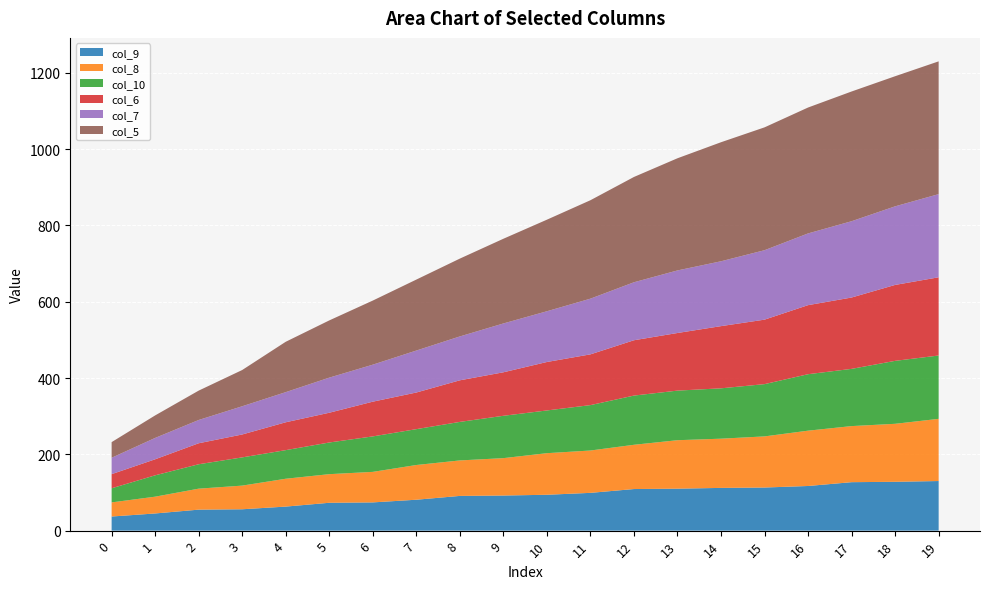

Reading left to right, what are all the values shown in this chart?

col_9: 0=37	1=45	2=55	3=56	4=63	5=73	6=74	7=81	8=91	9=92	10=94	11=99	12=109	13=110	14=112	15=113	16=117	17=127	18=128	19=130
col_8: 0=37	1=44	2=55	3=62	4=73	5=75	6=80	7=91	8=93	9=98	10=109	11=111	12=116	13=127	14=129	15=134	16=145	17=147	18=152	19=163
col_10: 0=37	1=56	2=64	3=74	4=75	5=83	6=93	7=94	8=101	9=111	10=112	11=119	12=129	13=130	14=132	15=137	16=148	17=150	18=165	19=166
col_6: 0=37	1=42	2=55	3=60	4=73	5=78	6=91	7=96	8=109	9=114	10=127	11=133	12=145	13=151	14=163	15=169	16=181	17=187	18=199	19=205
col_7: 0=43	1=56	2=61	3=74	4=79	5=92	6=97	7=110	8=115	9=128	10=133	11=146	12=152	13=164	14=170	15=182	16=188	17=200	18=206	19=218
col_5: 0=41	1=59	2=77	3=95	4=132	5=150	6=168	7=186	8=204	9=222	10=240	11=258	12=276	13=294	14=312	15=322	16=330	17=340	18=341	19=348